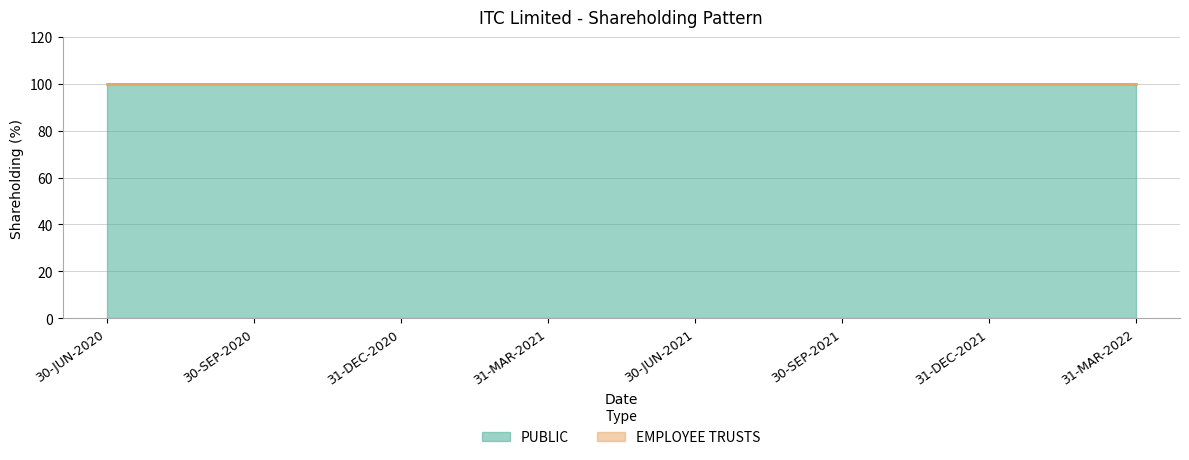

True or false: PUBLIC has a value of 100 at 30-SEP-2020.

True